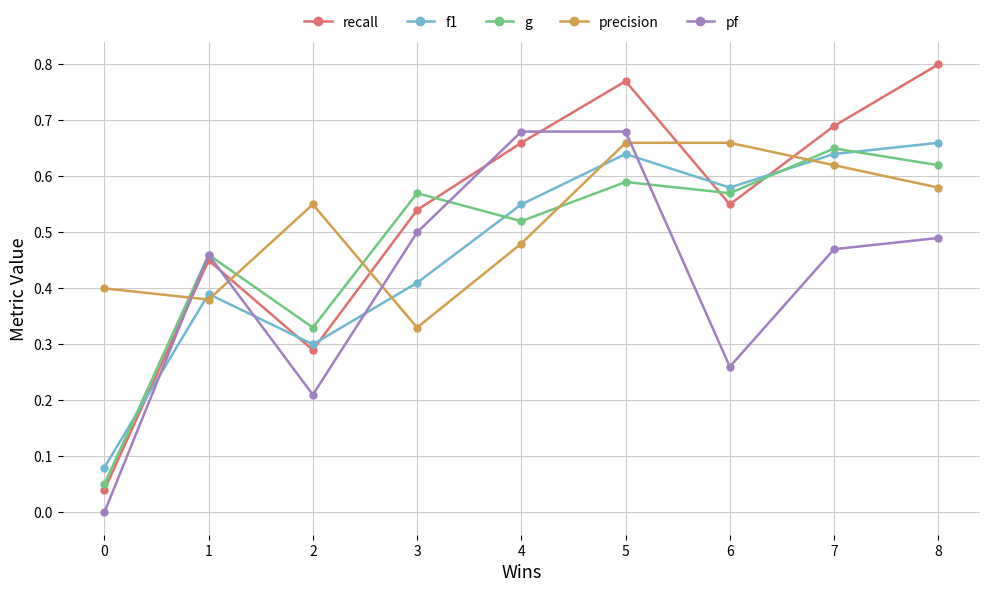

At which category is the sum across all series the highest?

5